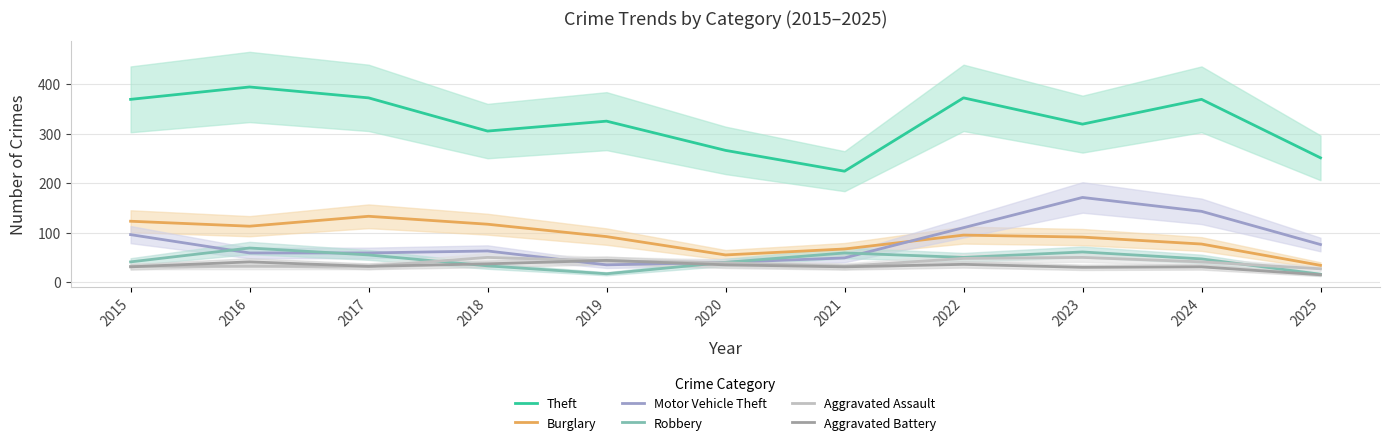

What is the value of the Robbery point at the 5th from the left?

17